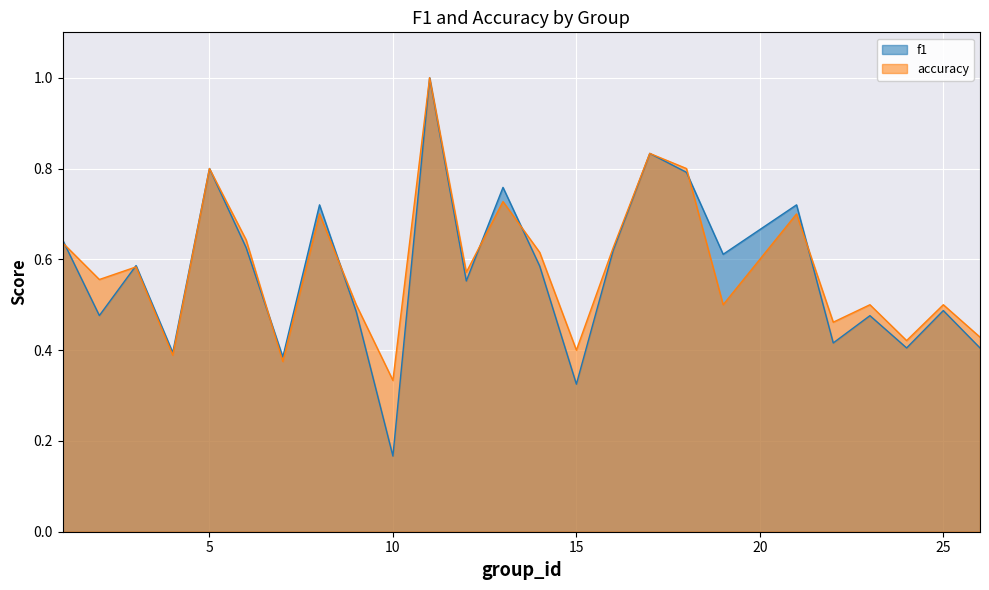

What is the total value across all series at 22?

0.9